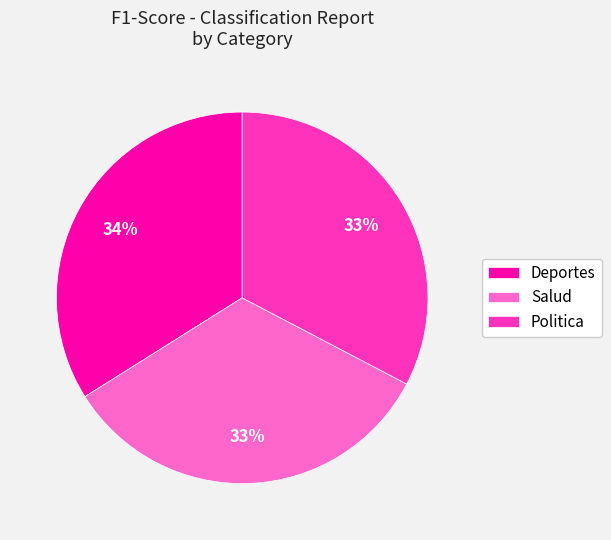

To the nearest percent, what percentage of the pie is Deportes?

34%